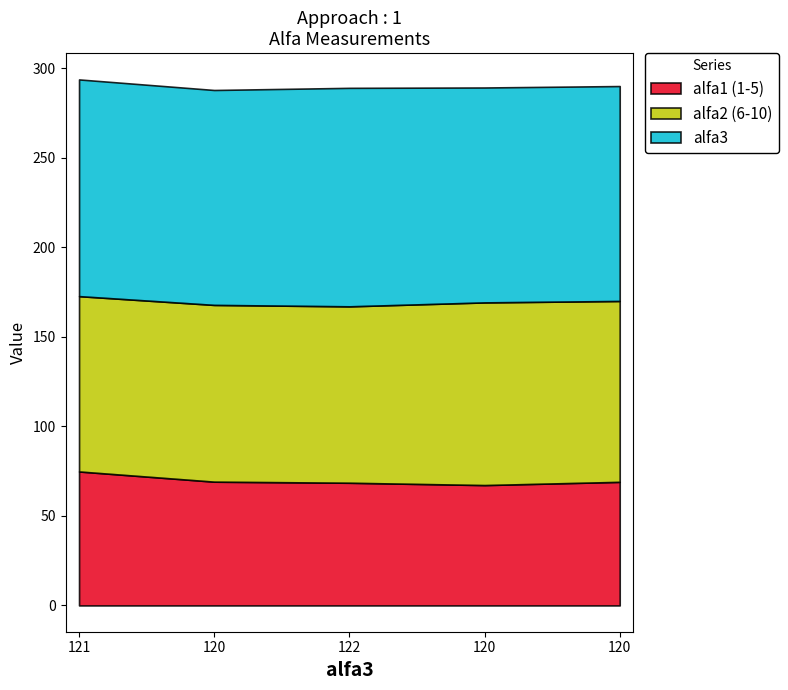

What is the value of the alfa1 (1-5) point at the 2nd from the left?

69.1